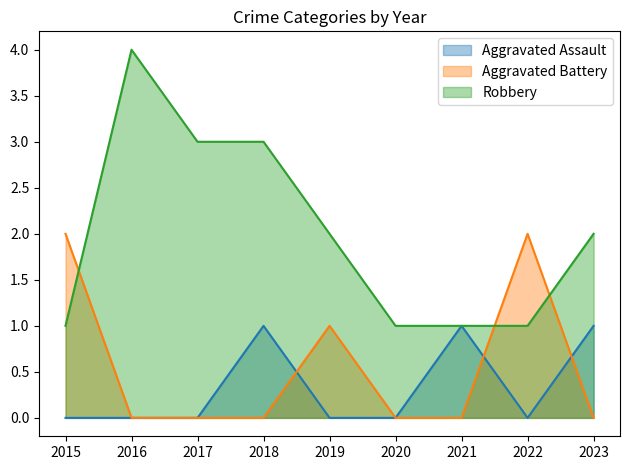

How many Robbery values are between 1 and 3?

8